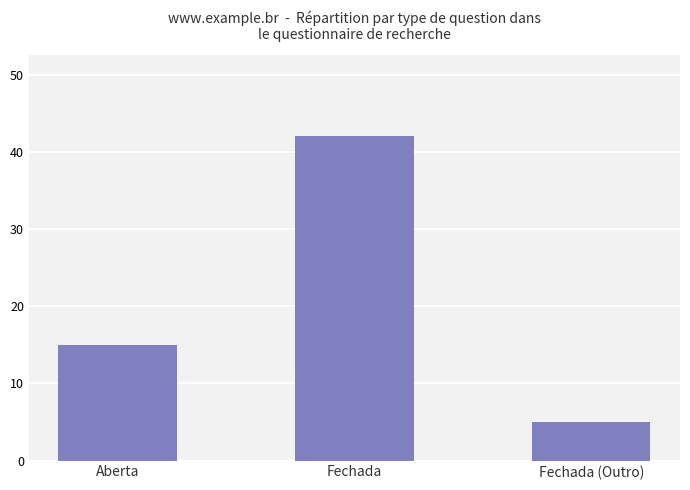

How many values are below 15?

1